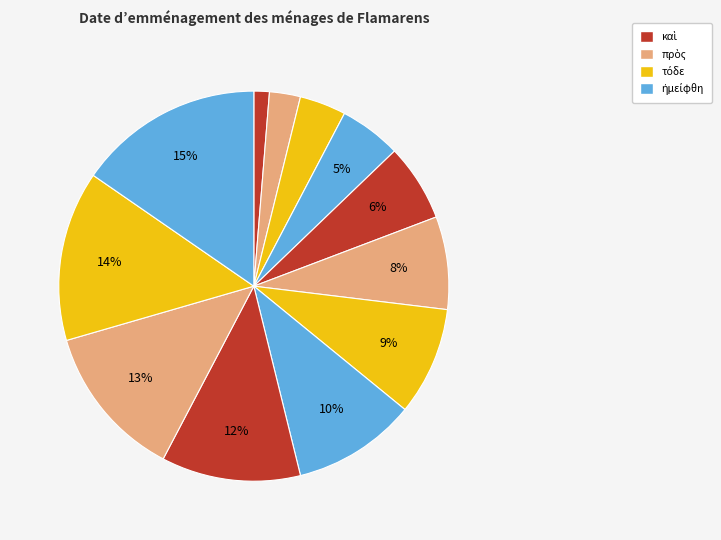

How many slices are in this pie chart?

12